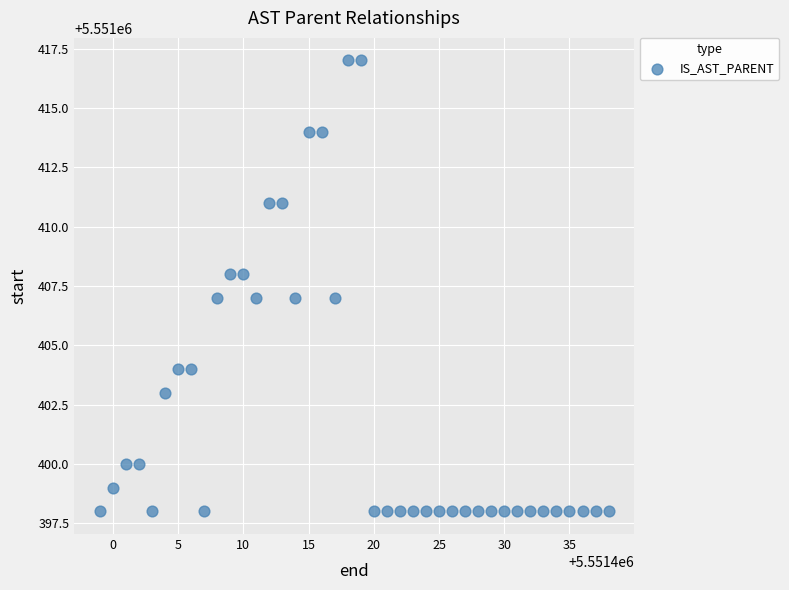

What is the range of X values (max minus min)?

39